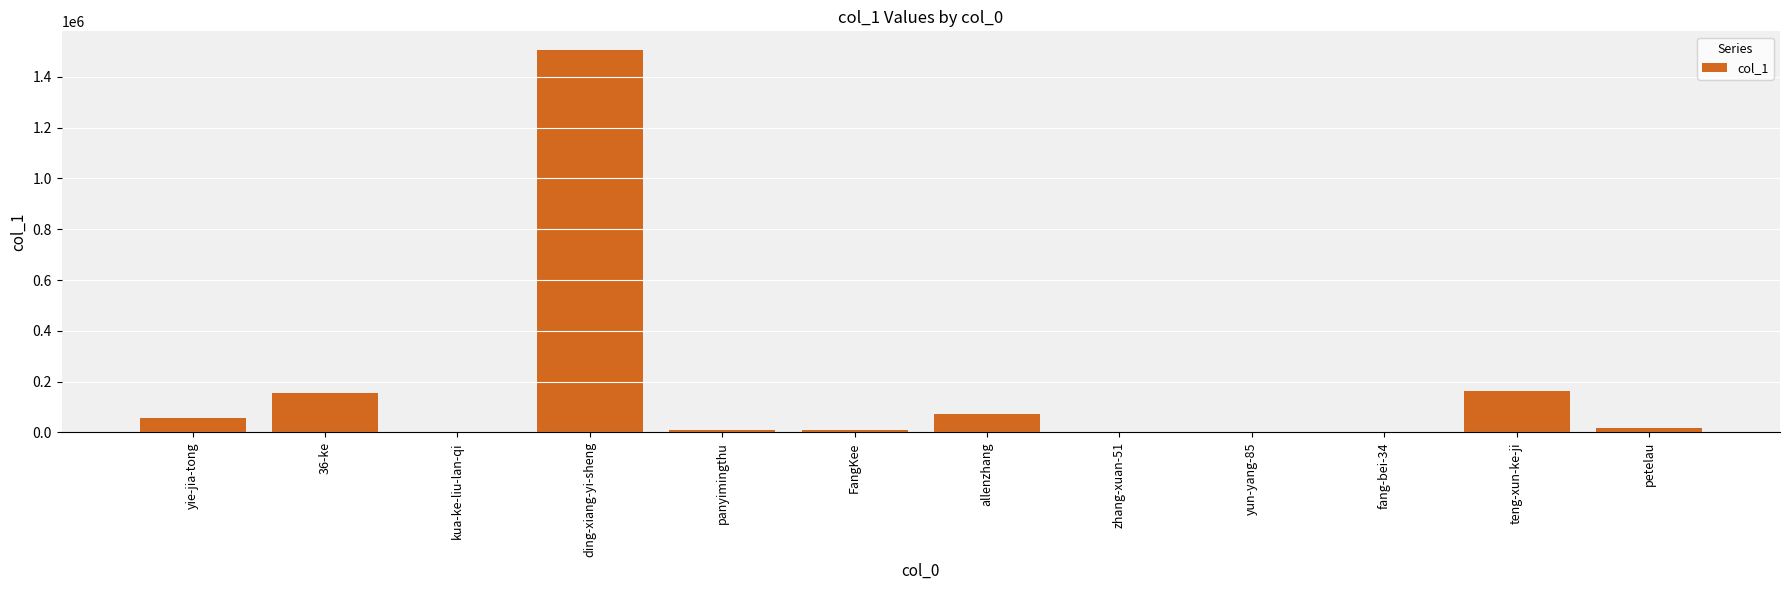

Which label corresponds to the largest value in the chart?

ding-xiang-yi-sheng